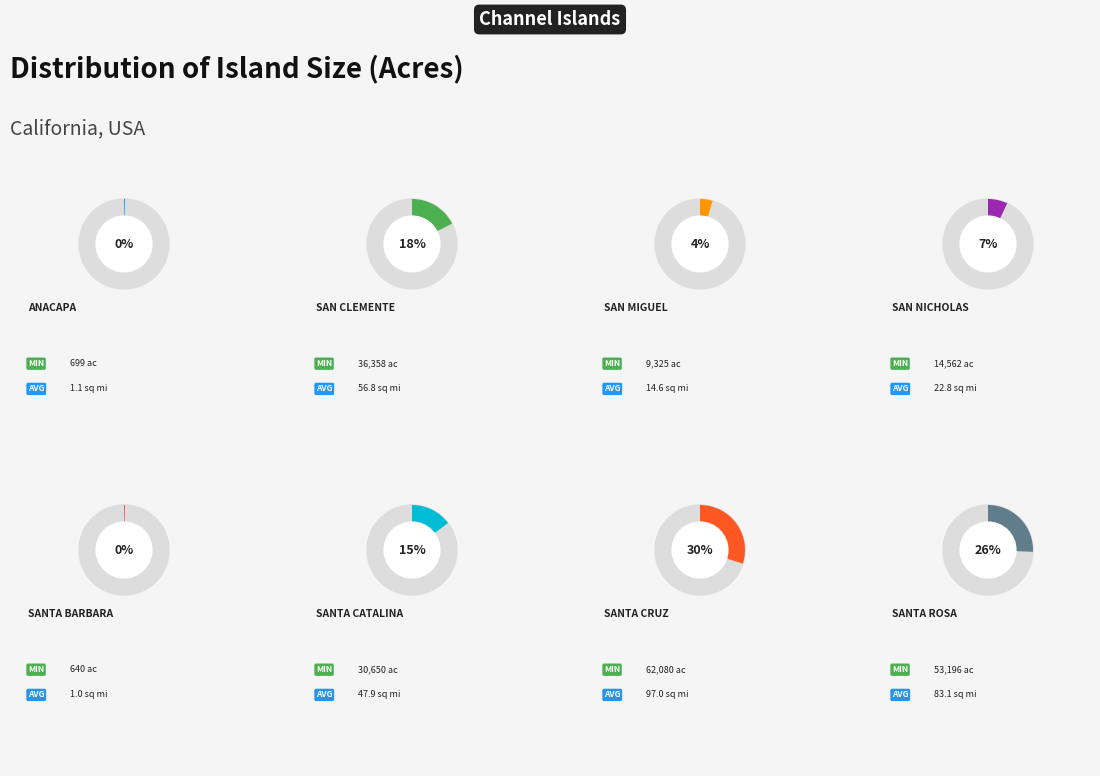

To the nearest percent, what is the difference between the Santa Catalina and Santa Rosa slice percentages?

11%